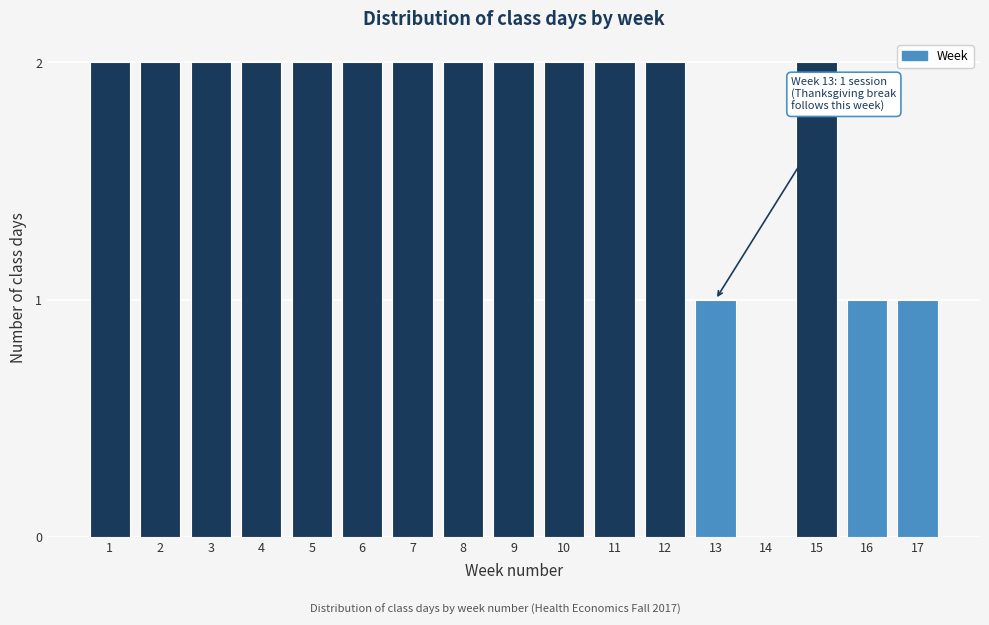

Reading left to right, extract all data points from this chart.

1=2	2=2	3=2	4=2	5=2	6=2	7=2	8=2	9=2	10=2	11=2	12=2	13=1	14=0	15=2	16=1	17=1